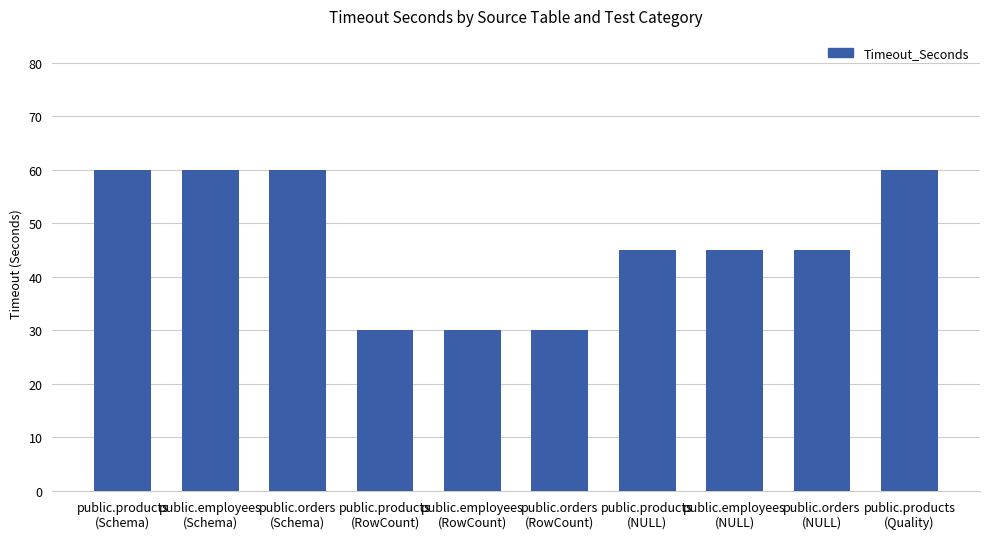

Are the bars grouped side by side (vs. stacked)?

No